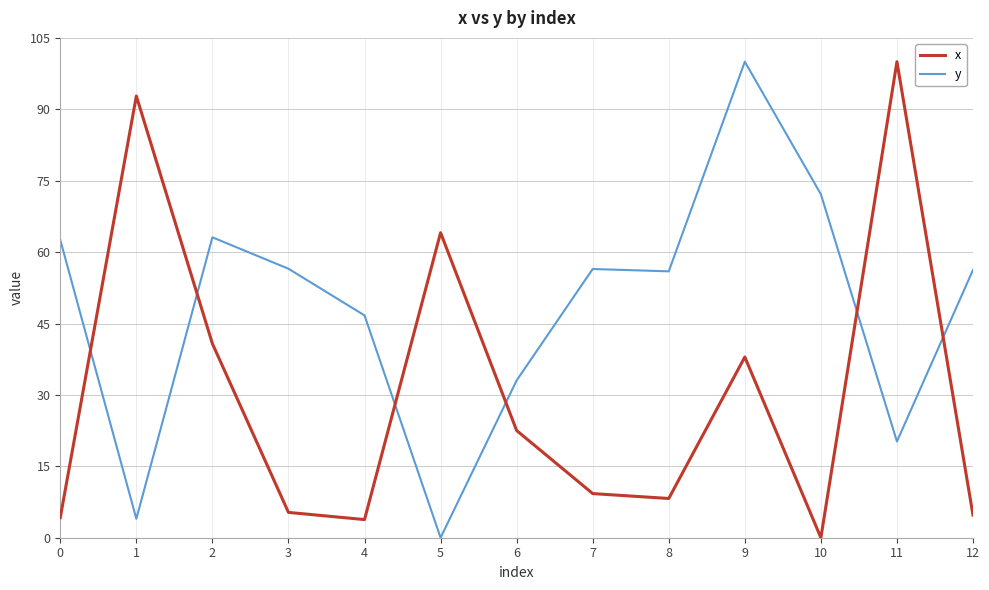

Count the number of data series in this chart.

2